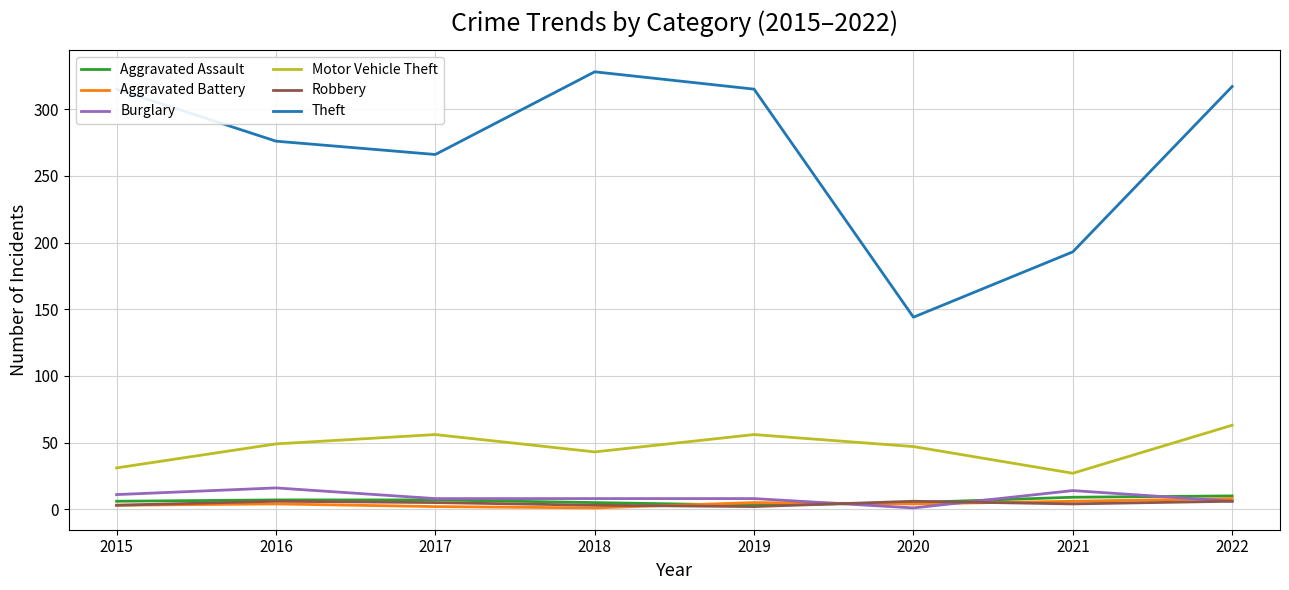

What is the total value across all series at 2015?

369